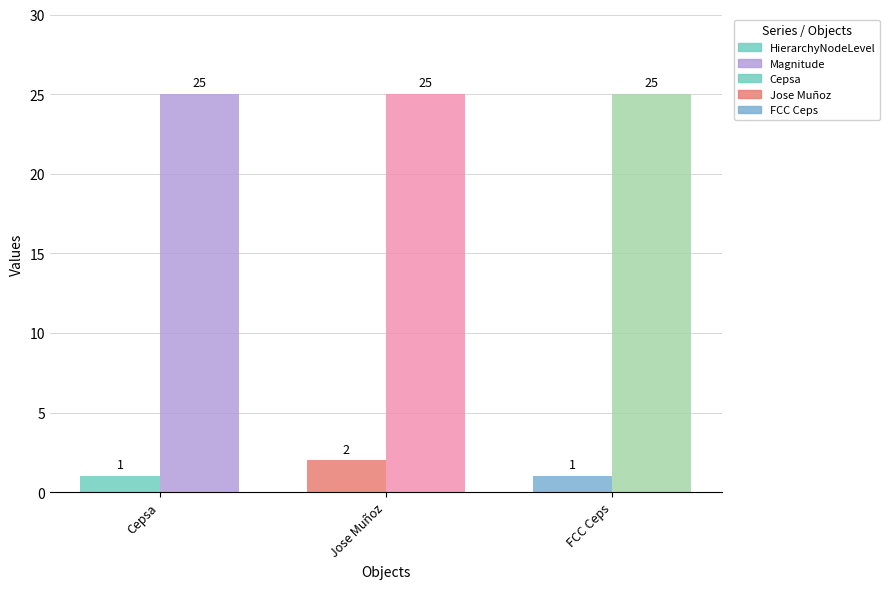

List the series in order of their peak value, lowest first.

HierarchyNodeLevel, Magnitude